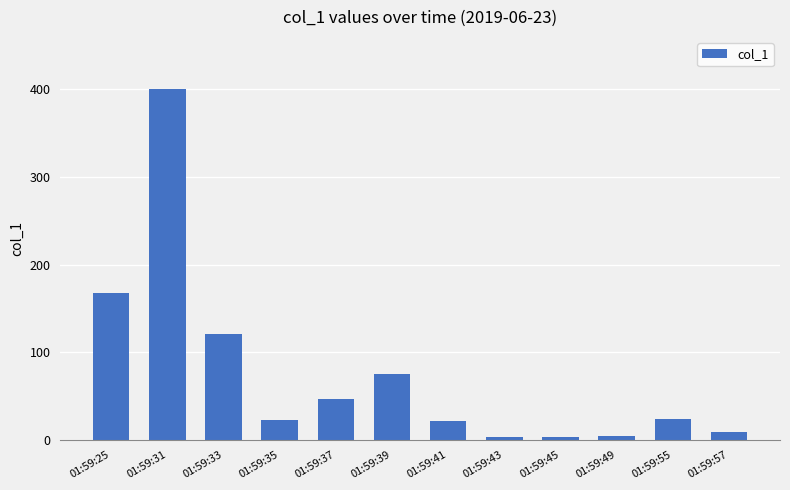

What is the value of the 1st bar from the left?

167.8